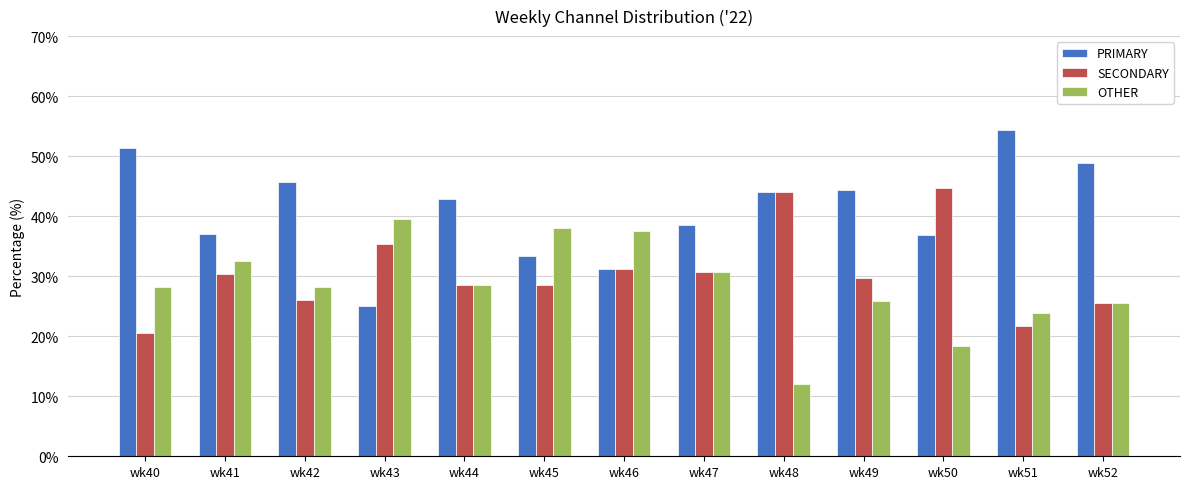

What is the approximate value of PRIMARY at wk44?

42.9